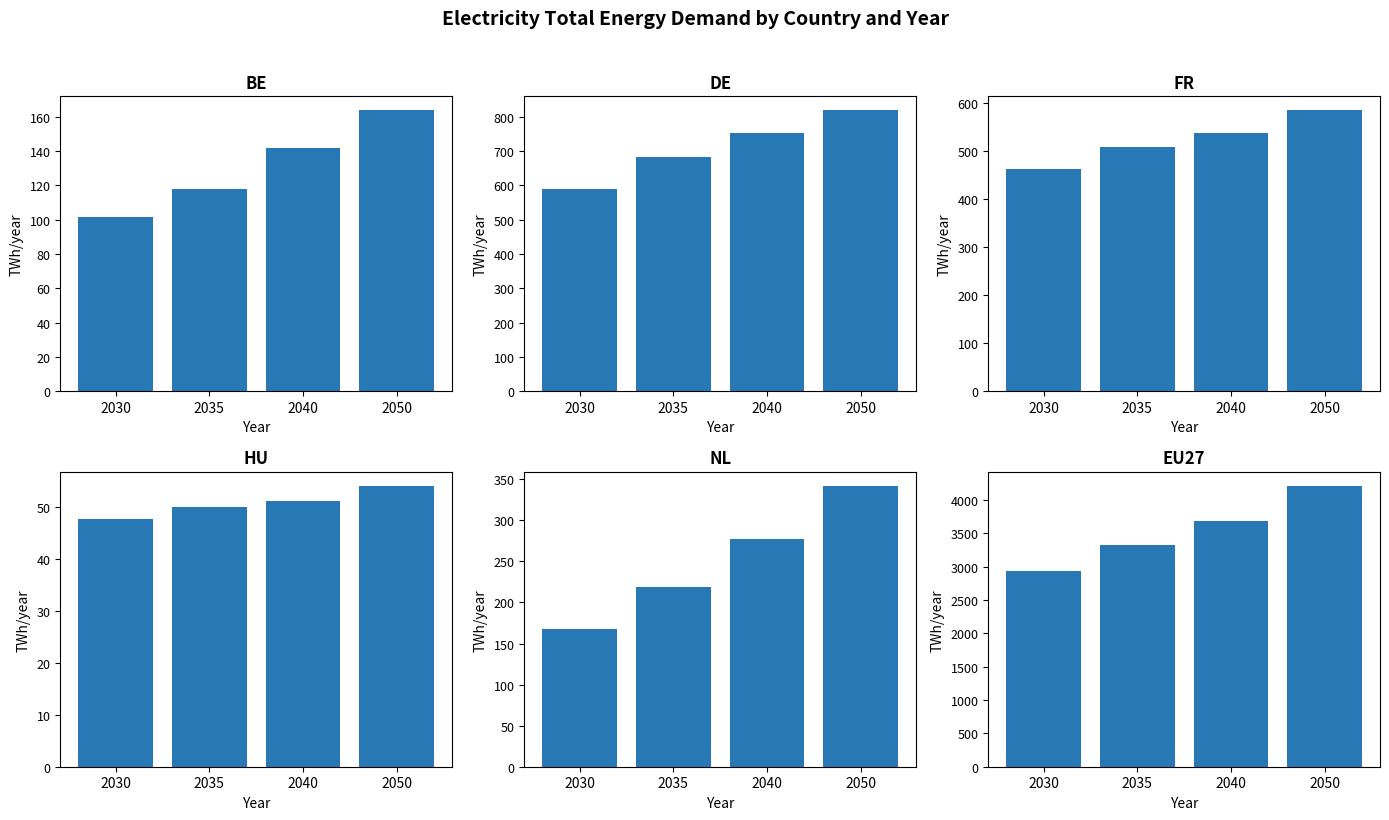

The value of HU at 2040 is 51.2. True or false?

True